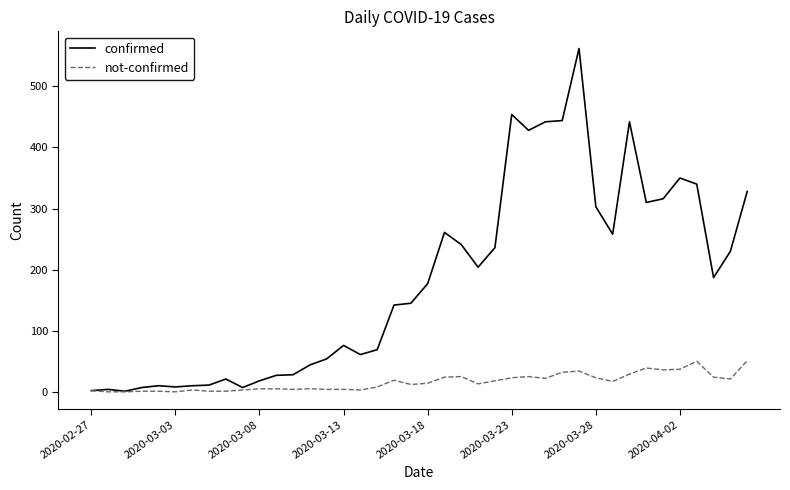

List the series in order of their peak value, lowest first.

not-confirmed, confirmed